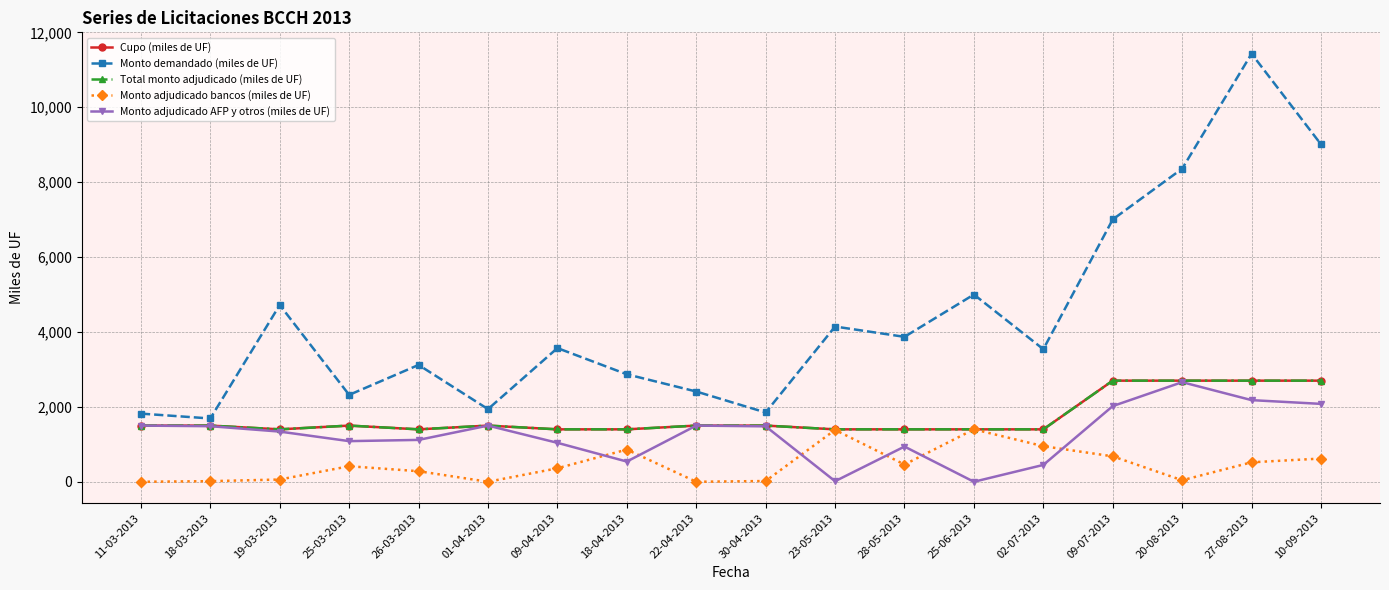

Which series changed the most between 20-08-2013 and 10-09-2013?

Monto demandado (miles de UF)